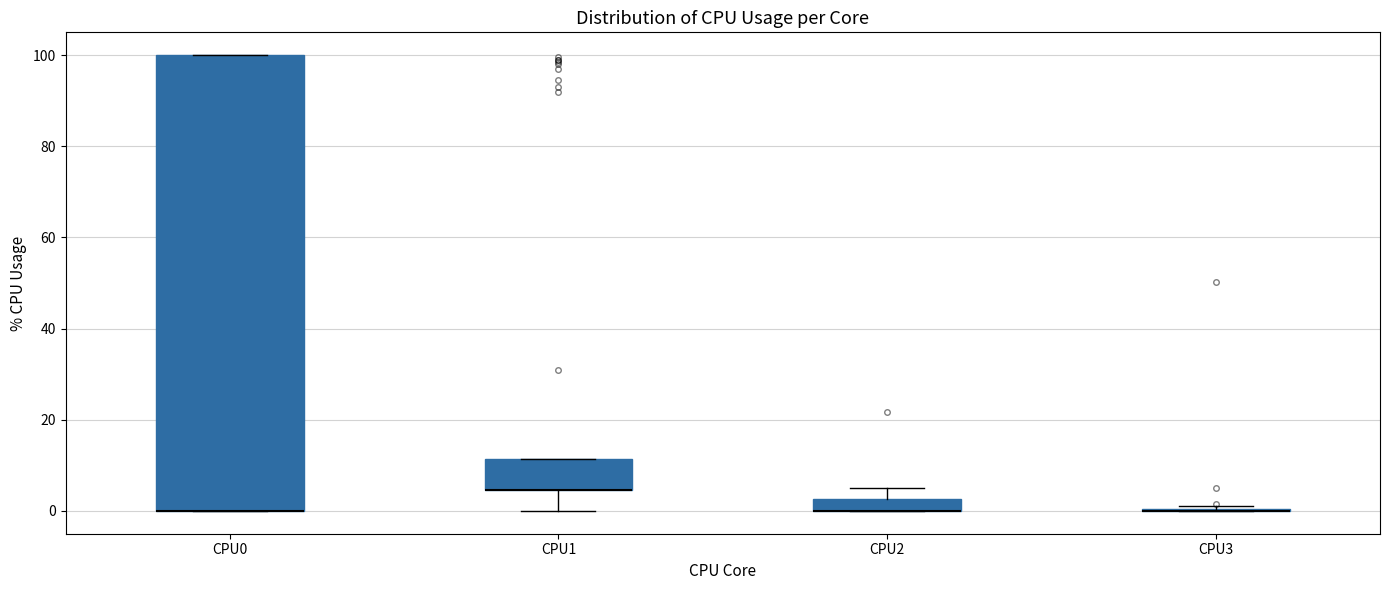

Comparing the boxes themselves (not the whiskers), which one is the tallest?

CPU0